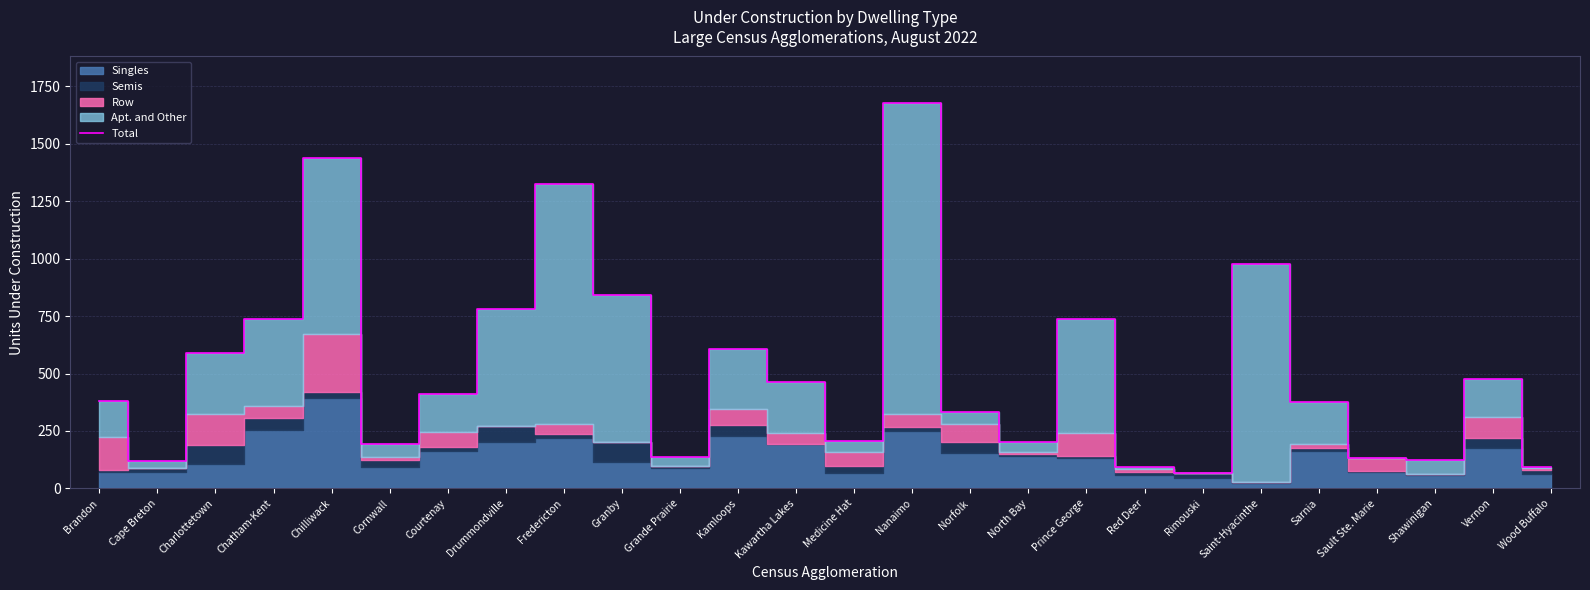

What is the difference between the maximum and minimum values?

1611